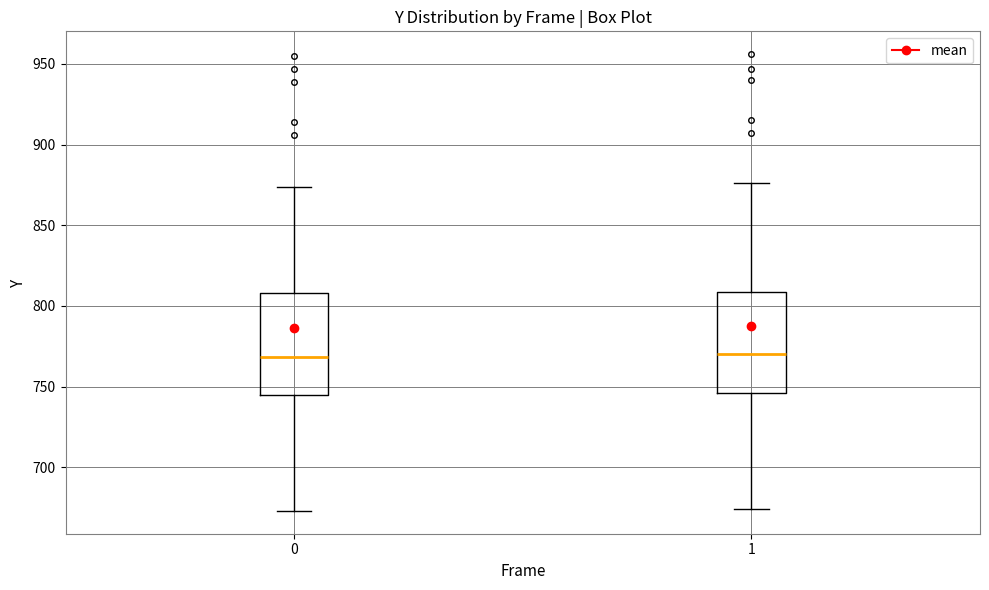

Reading left to right, transcribe this box plot: for each box, give where its median line is, the range the box spans, and where its two whiskers end, as read against the y-axis. The values are not printed on the chart, so give them approximately, as read against the axis.

0: median 770, box 745 to 810, whiskers 675 to 875
1: median 770, box 745 to 810, whiskers 675 to 875